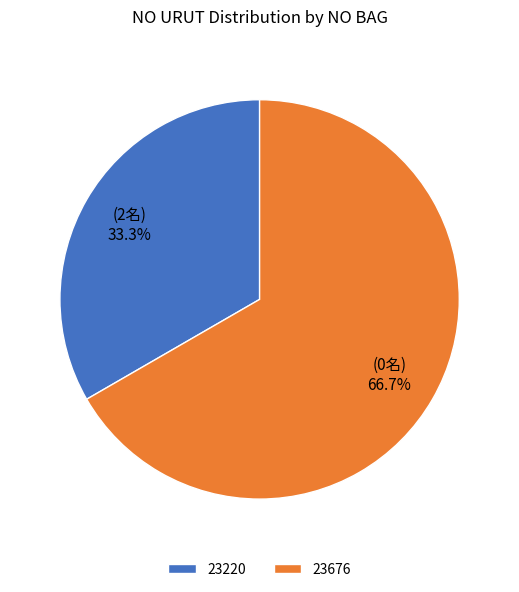

What portion of the pie excludes 23220?

66.7%